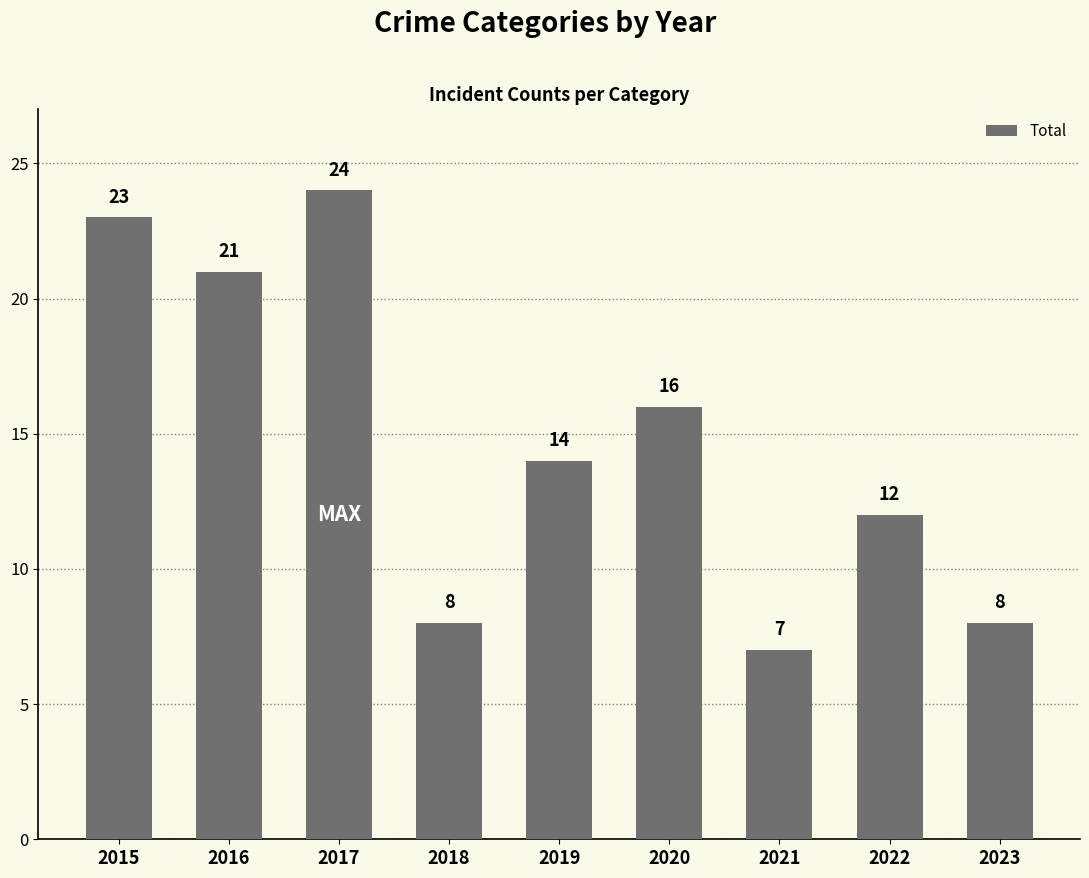

What is the value of the 9th bar from the left?

8